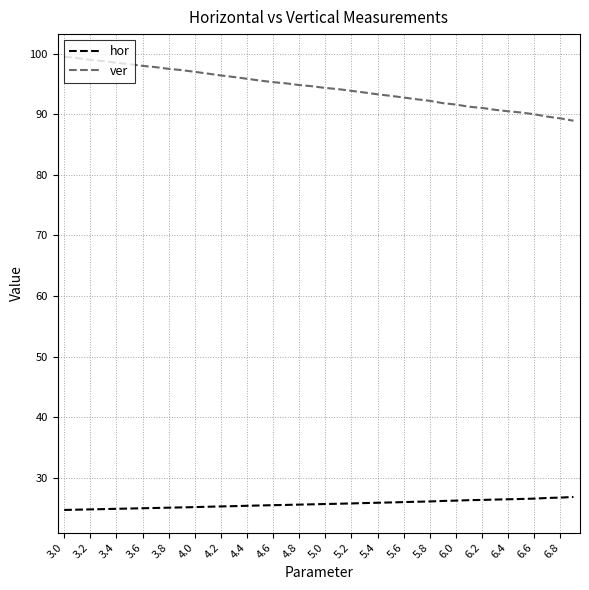

What is the difference between the maximum and minimum values in the hor series?

2.1